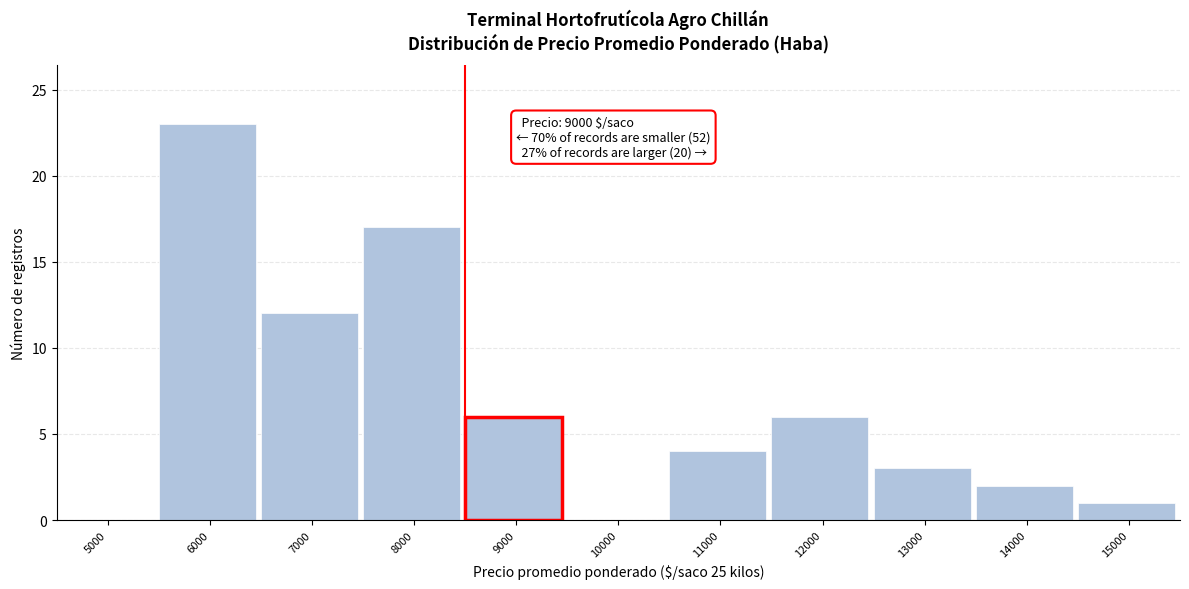

Reading right to left, list all the values displayed in this chart.

15000=1	14000=2	13000=3	12000=6	11000=4	10000=0	9000=6	8000=17	7000=12	6000=23	5000=0